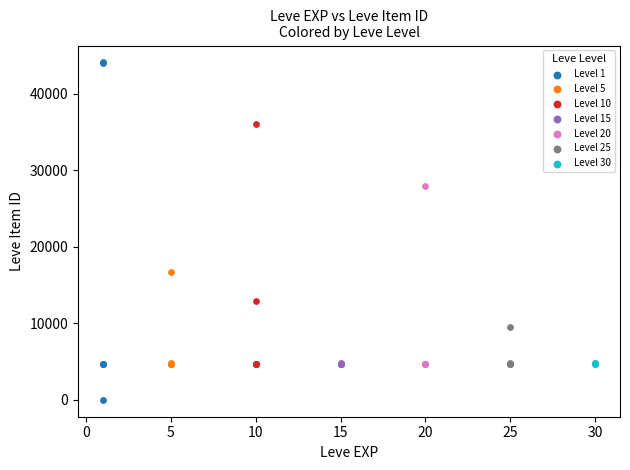

Which series has the widest spread of Y values?

Level 1